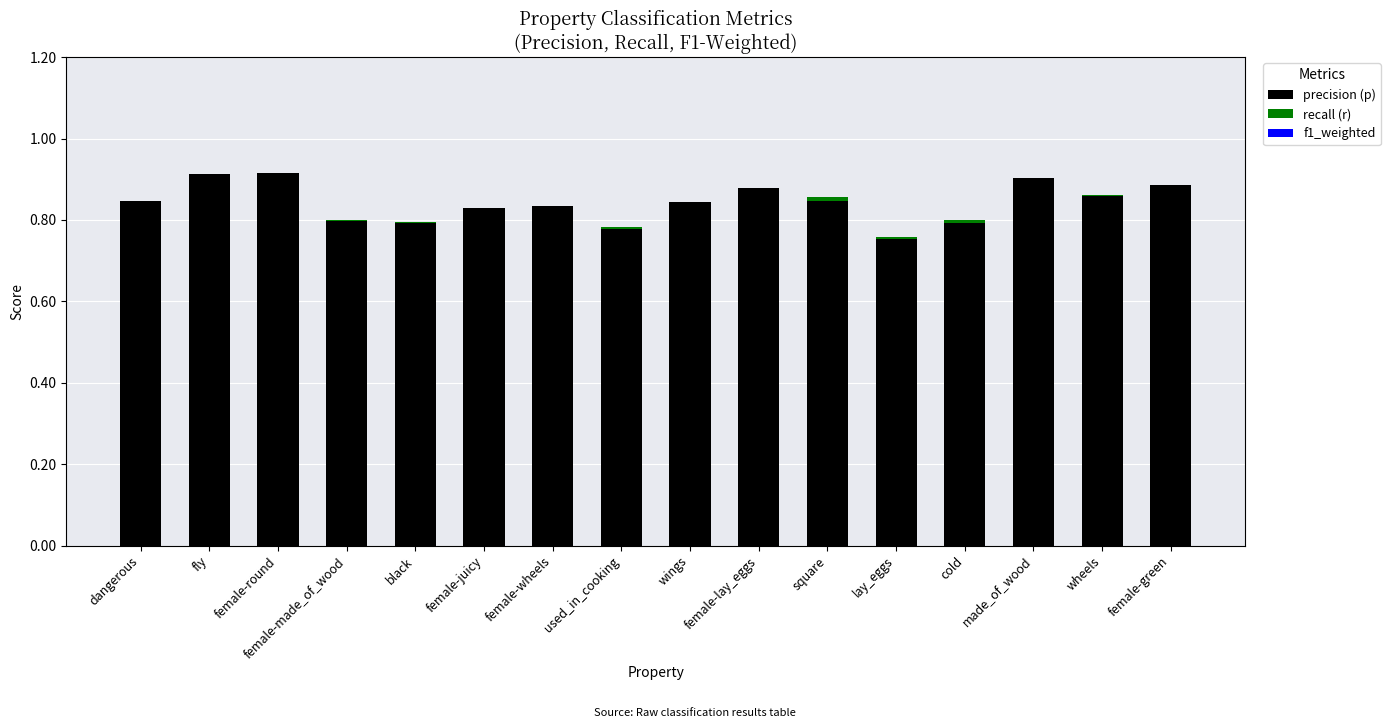

The precision (p) series shows 0.4 at lay_eggs. True or false?

False